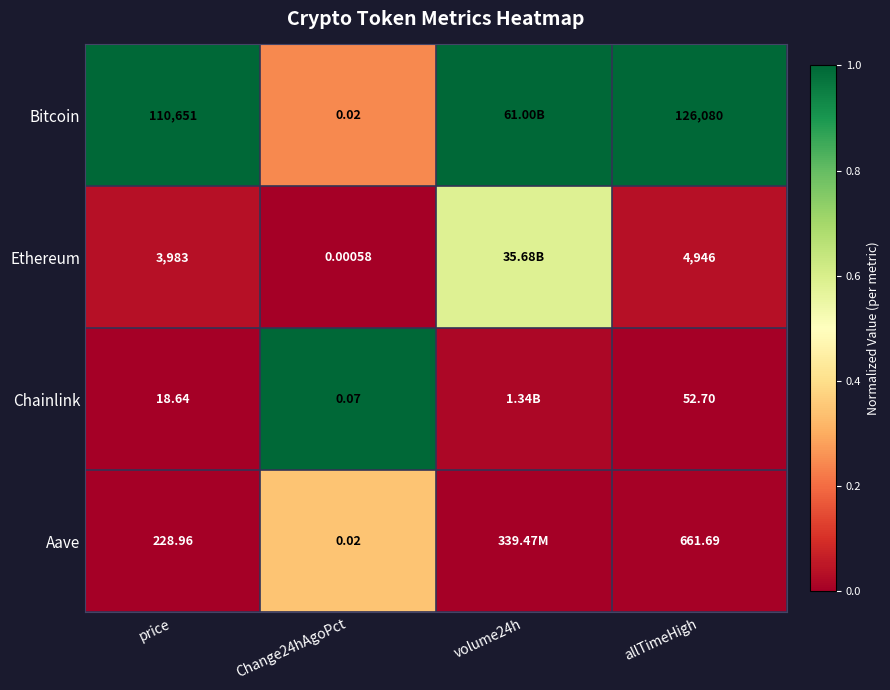

What is the maximum value shown in the chart?

1.0